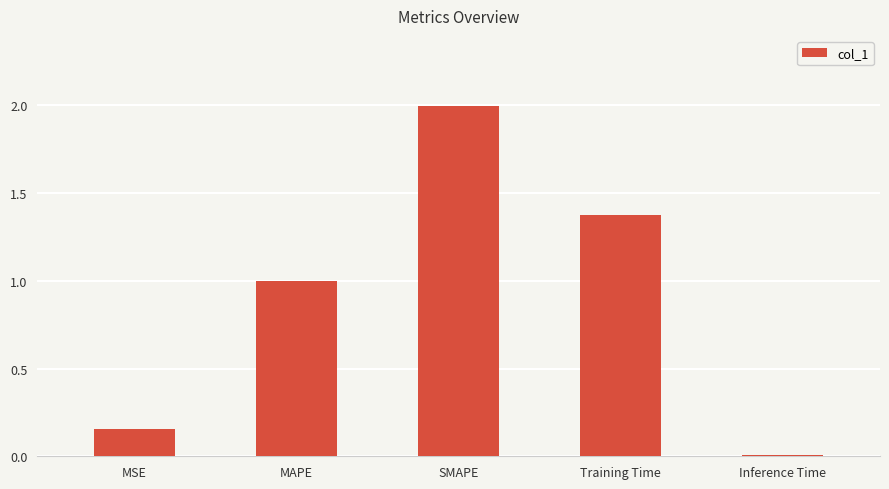

Approximately how many times larger is the value at SMAPE compared to Training Time?

1.5